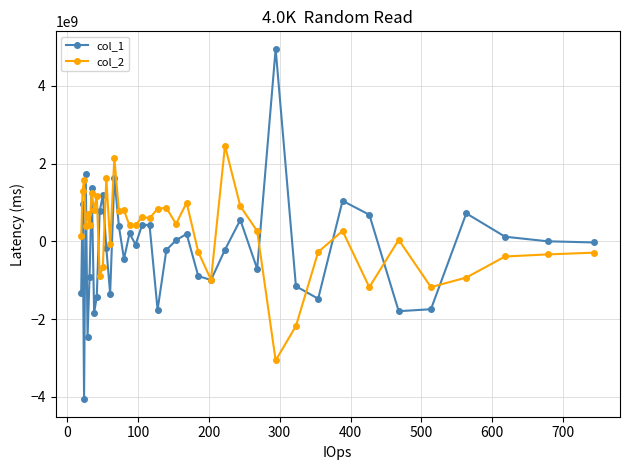

How many series are shown in this chart?

2